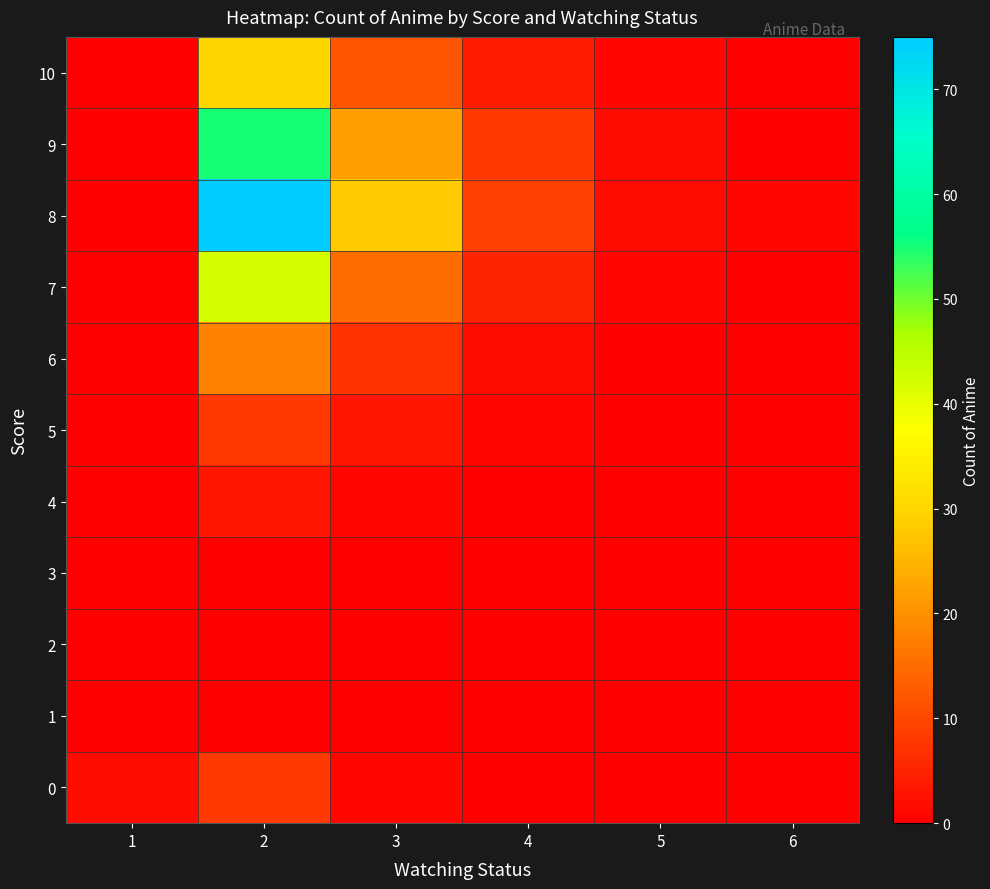

Which series has the largest total across all categories?

8